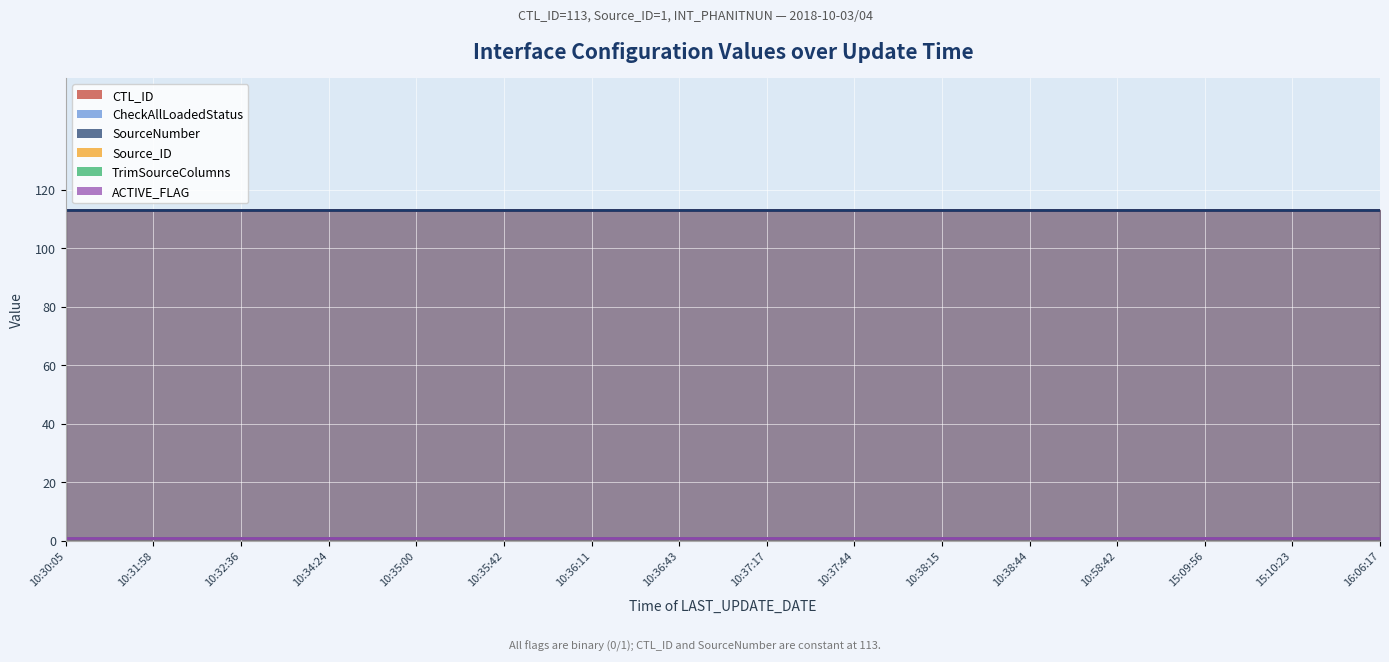

What is the average value of the ACTIVE_FLAG series?

1